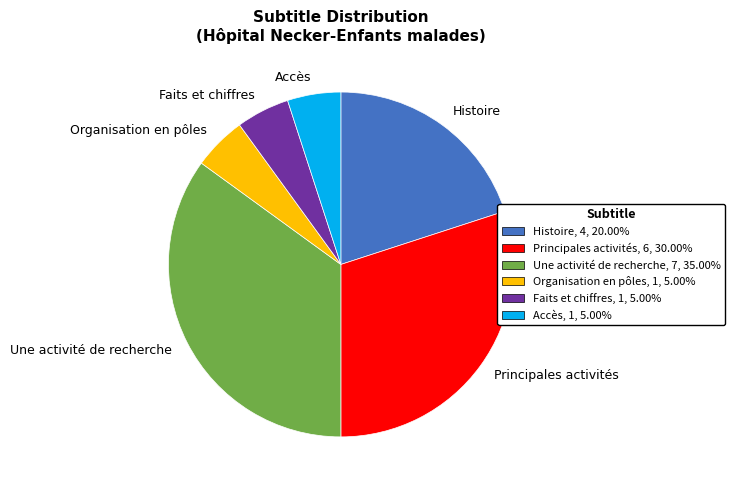

What is the ratio of the value at Une activité de recherche to the value at Histoire?

1.8